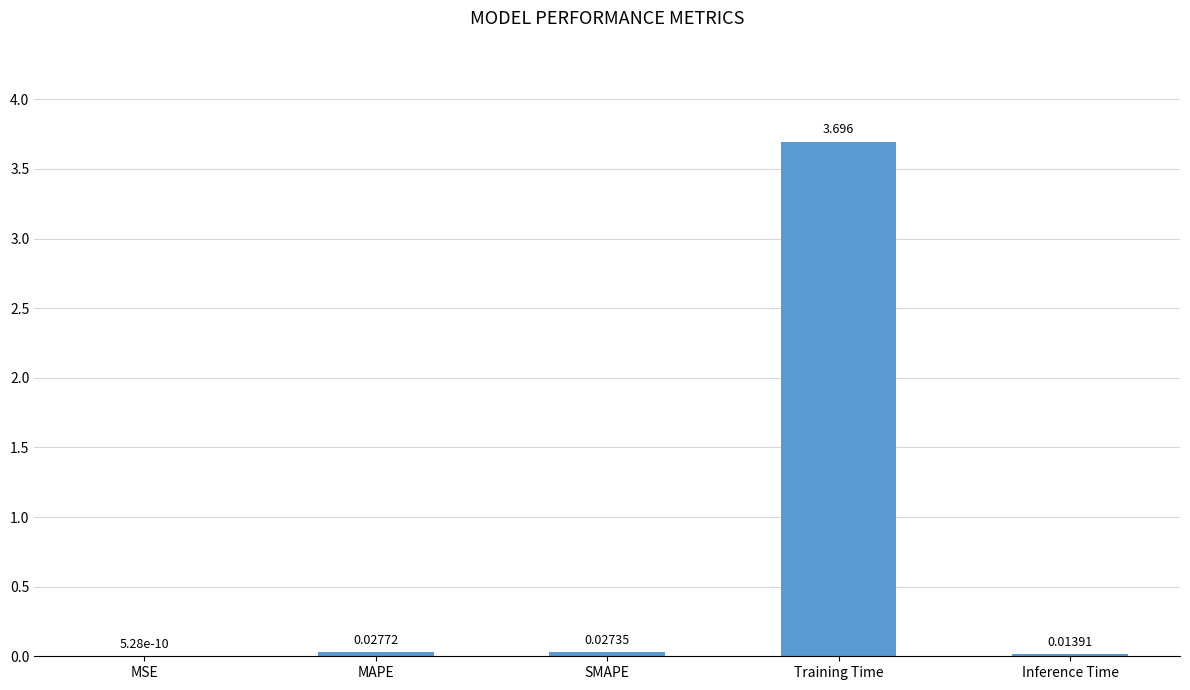

Which category has the highest value across all series?

Training Time